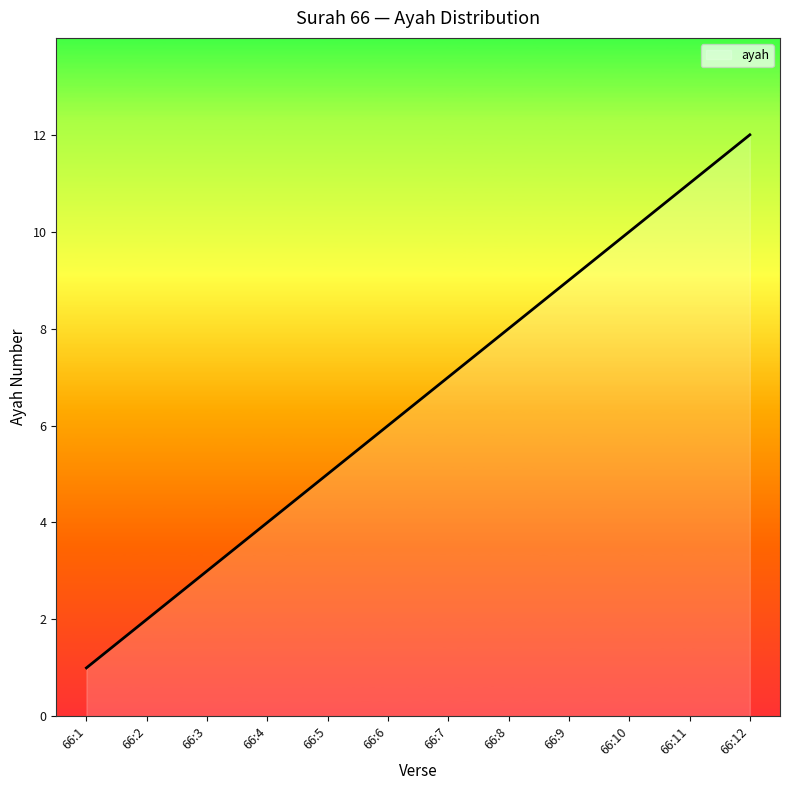

What is the change in value from 66:5 to 66:11?

+6